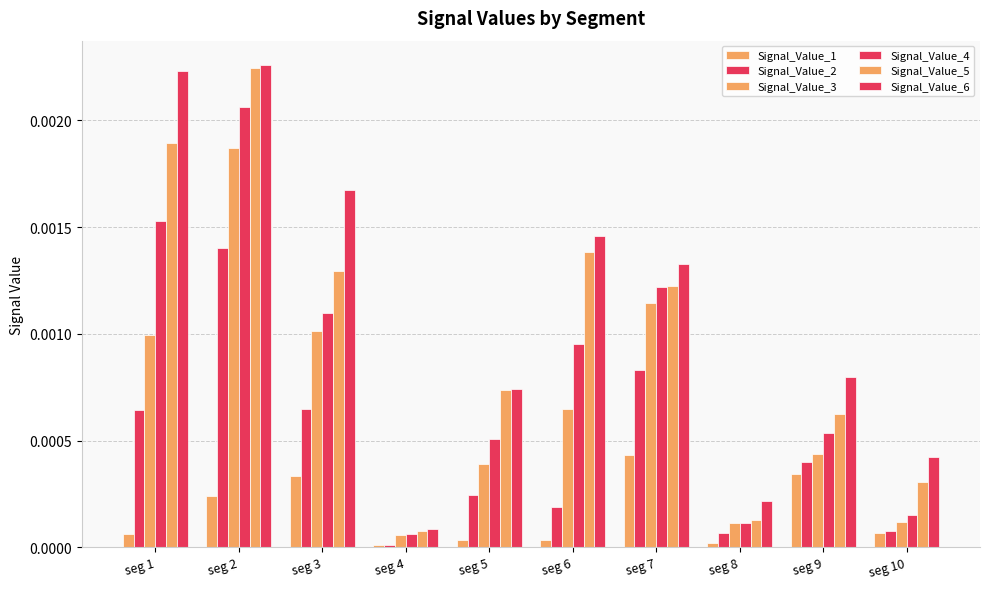

List the labels in order of Signal_Value_1 value, largest first.

seg 7, seg 9, seg 3, seg 2, seg 10, seg 1, seg 6, seg 5, seg 8, seg 4